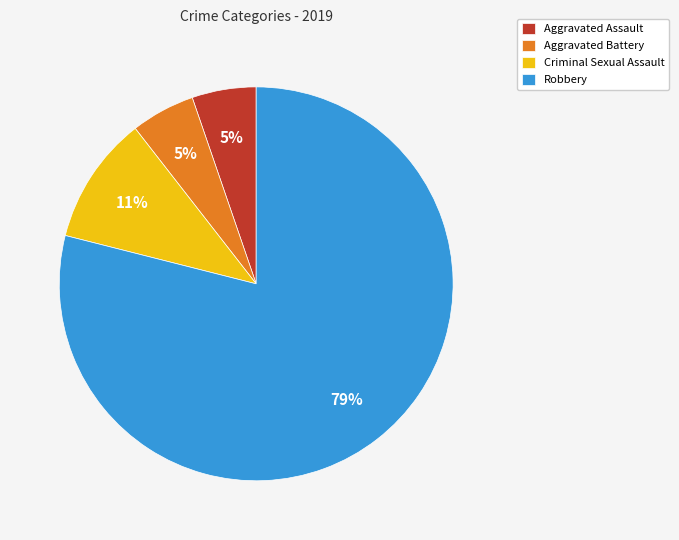

Which slice is the largest?

Robbery